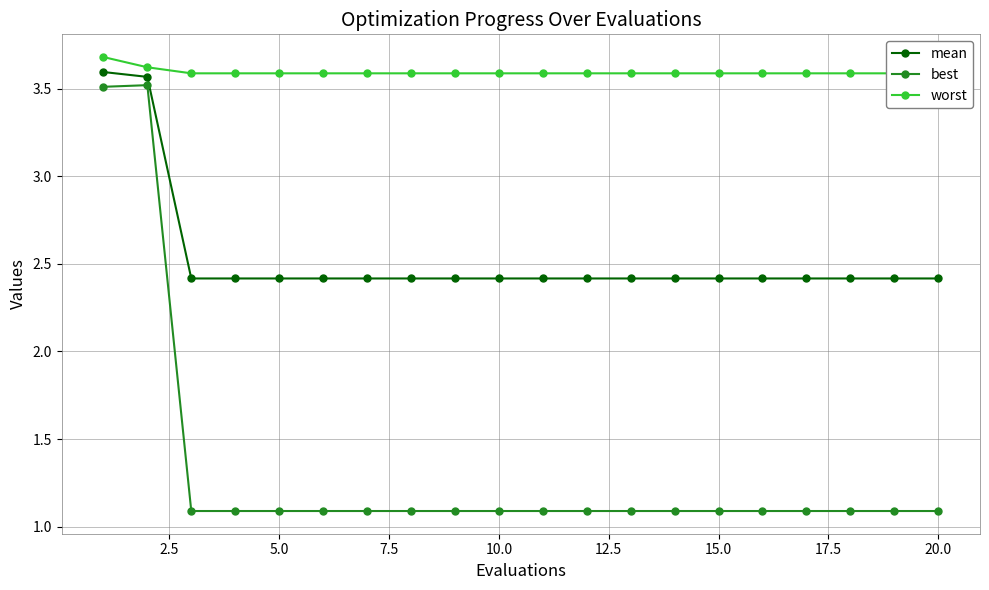

True or false: mean and worst intersect in this chart.

False